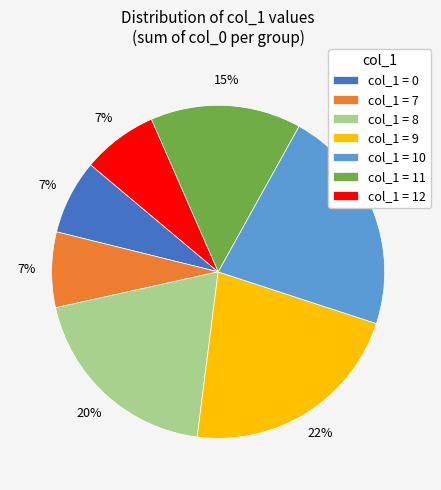

Combined, do col_1 = 12 and col_1 = 7 account for over 50%?

No